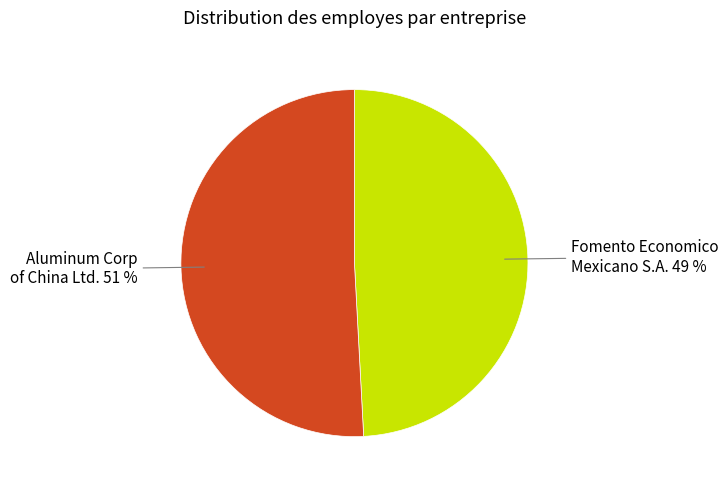

Does any single category account for the majority?

Yes